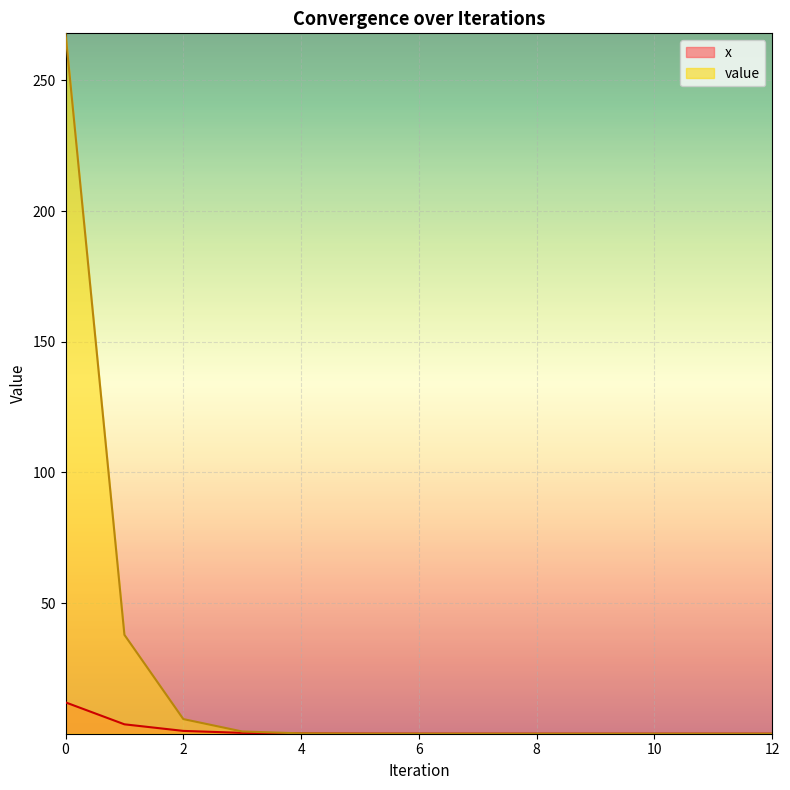

Which series has the largest range (max minus min)?

value